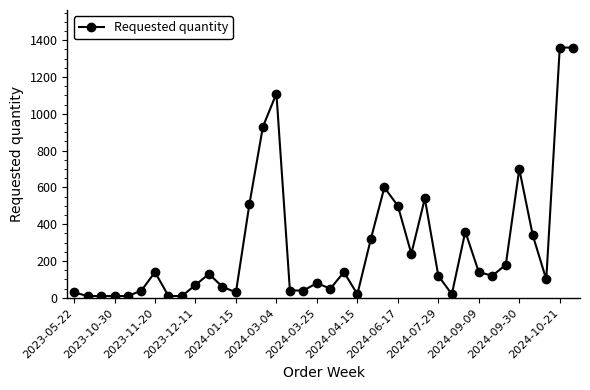

True or false: there are more than 2 points higher than both neighbors.

True